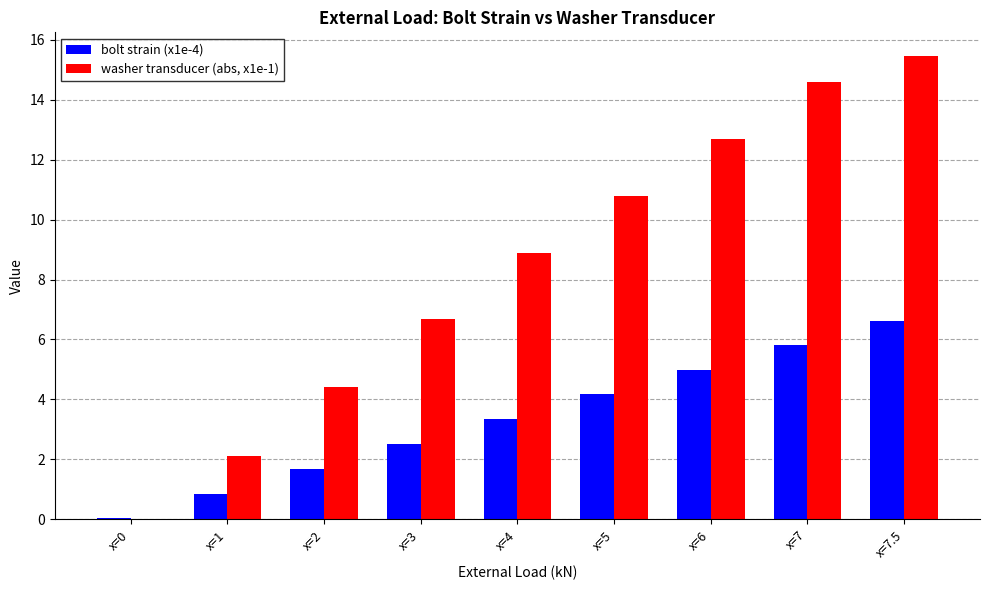

True or false: washer transducer (abs, x1e-1) has a value of 7.1 at x=2.

False